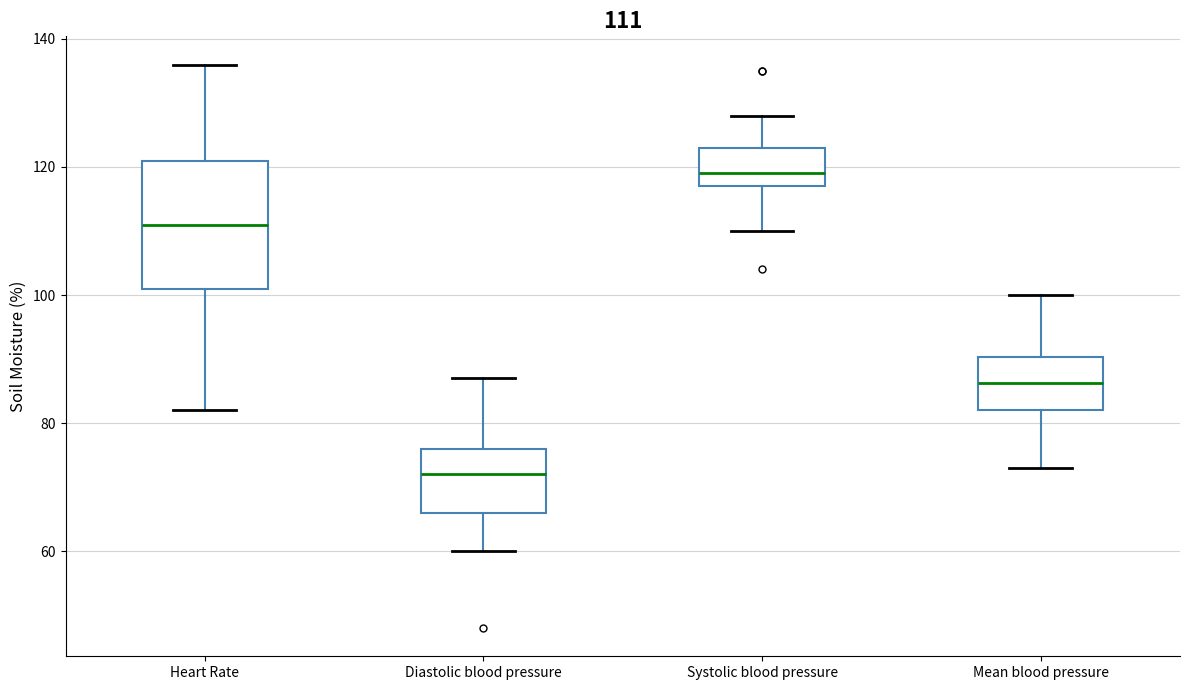

Comparing the boxes themselves (not the whiskers), which one is the tallest?

Heart Rate